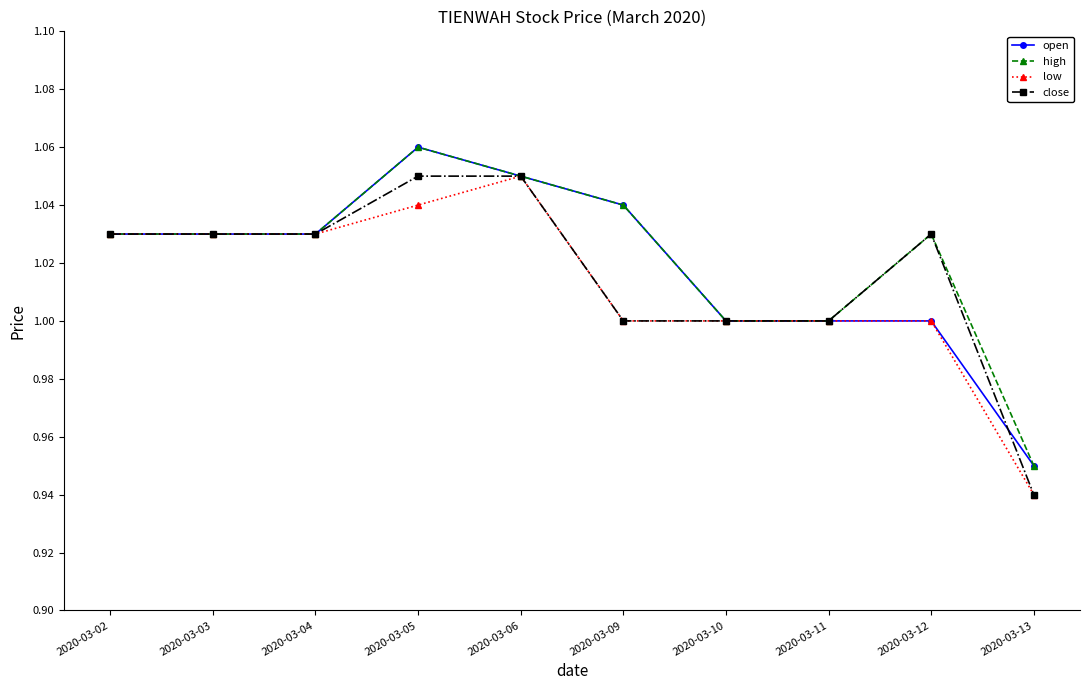

At which category does the chart reach its peak across all series?

2020-03-05